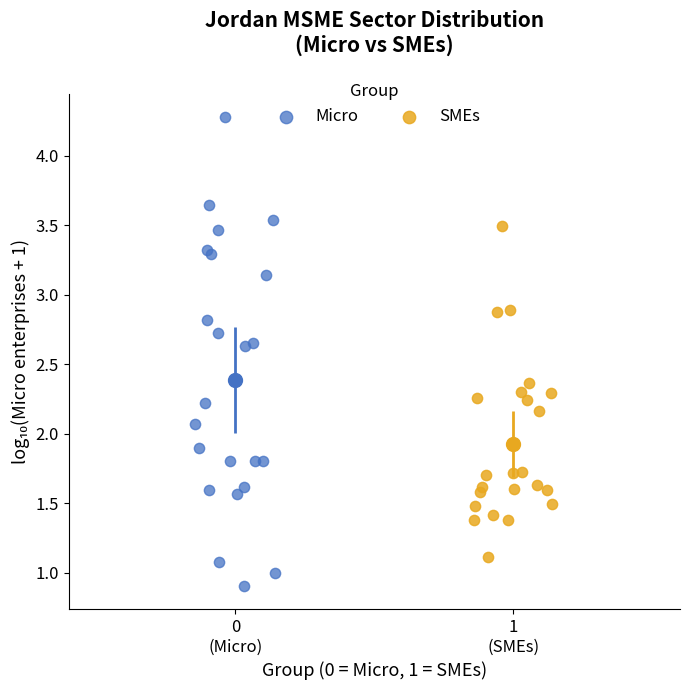

Which series contains the lowest Y value?

Micro